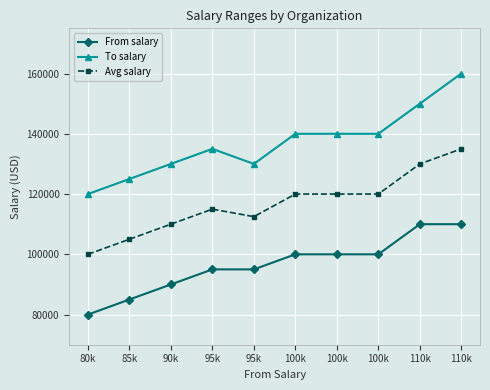

At which category is the sum across all series the highest?

110k